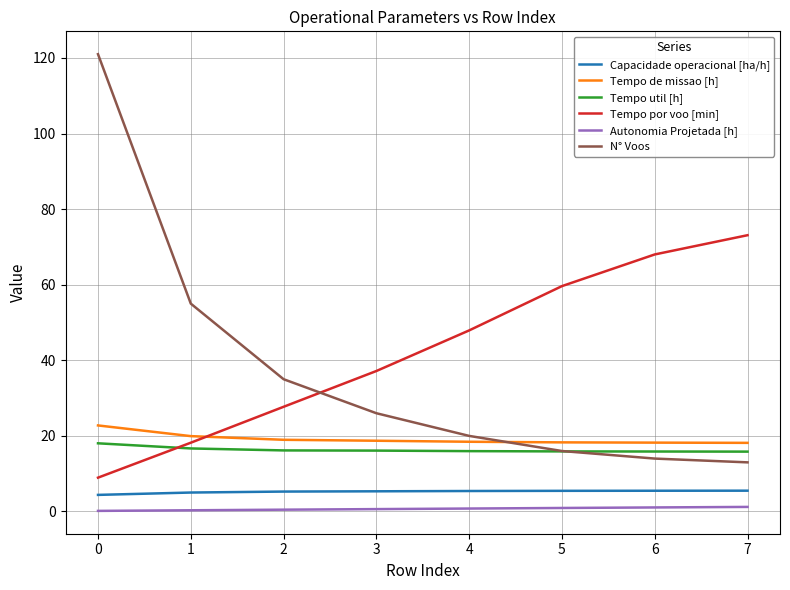

The value of Tempo util [h] at 0 is 9.6. True or false?

False